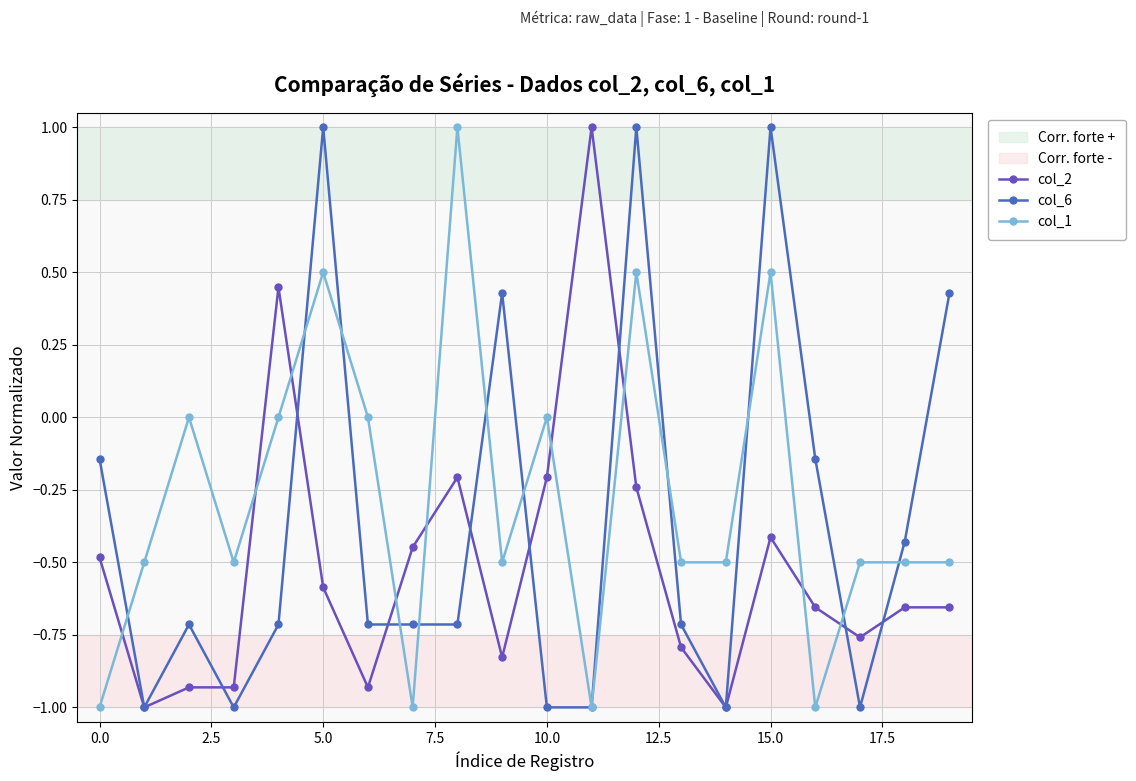

Rank the series by their average value, from highest to lowest.

col_1, col_6, col_2